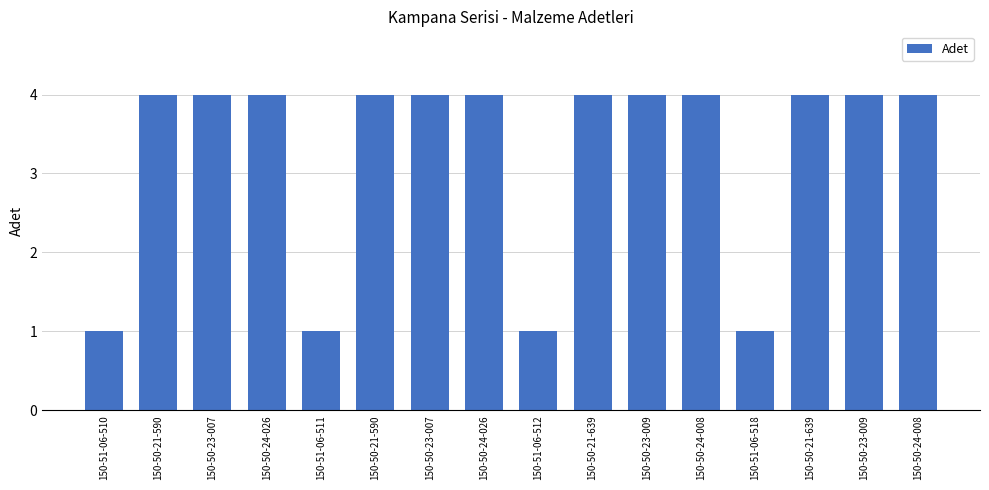

What is the value of the 2nd bar from the left?

4